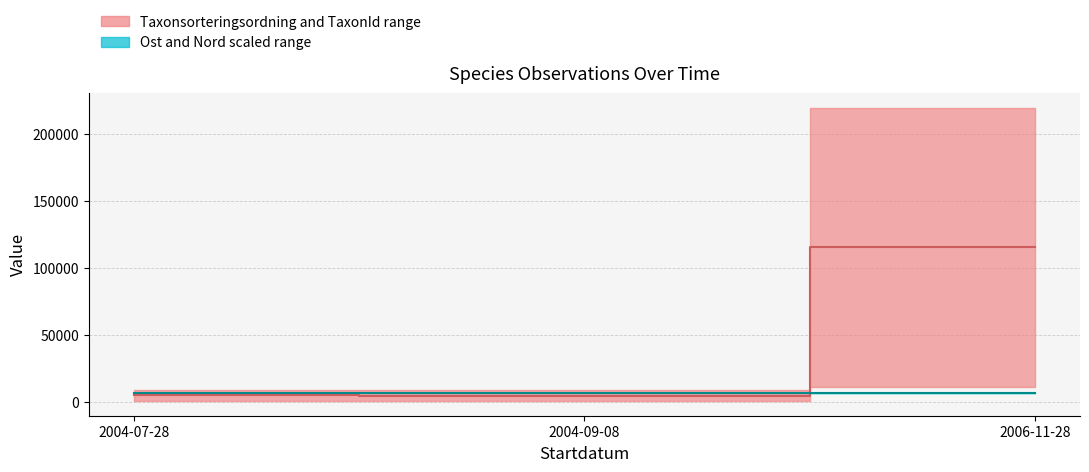

Count the Median (Ost/Nord) values in the range 6745 to 6746.

1